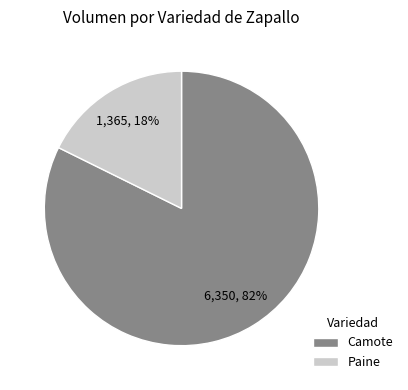

Count the number of slices in the pie.

2